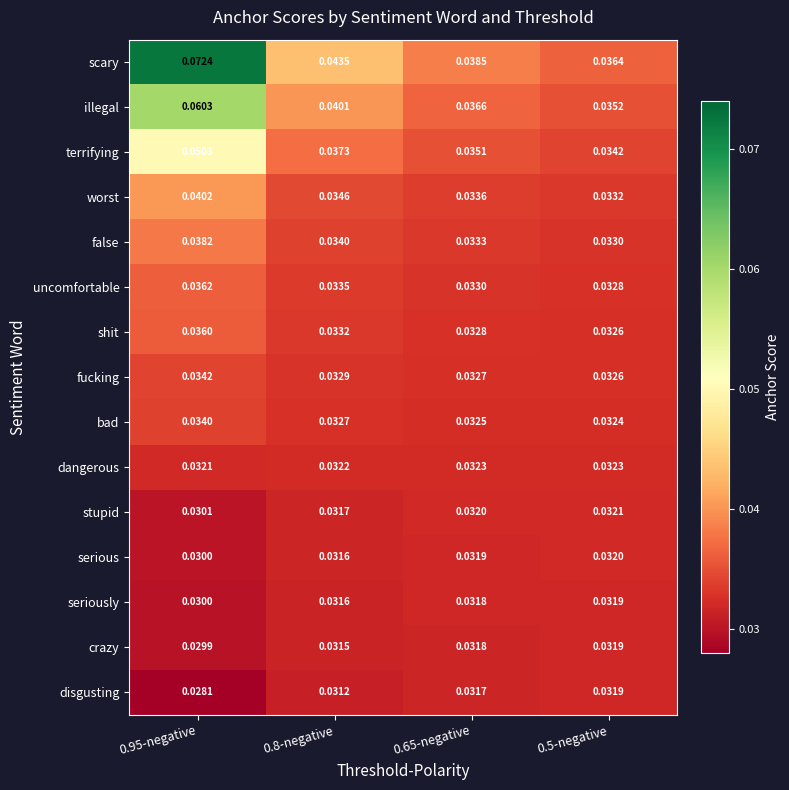

Count the number of categories in the chart.

4